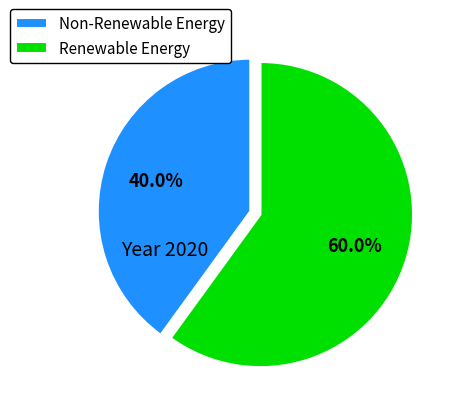

What is the ratio of the value at Renewable Energy to the value at Non-Renewable Energy?

1.5